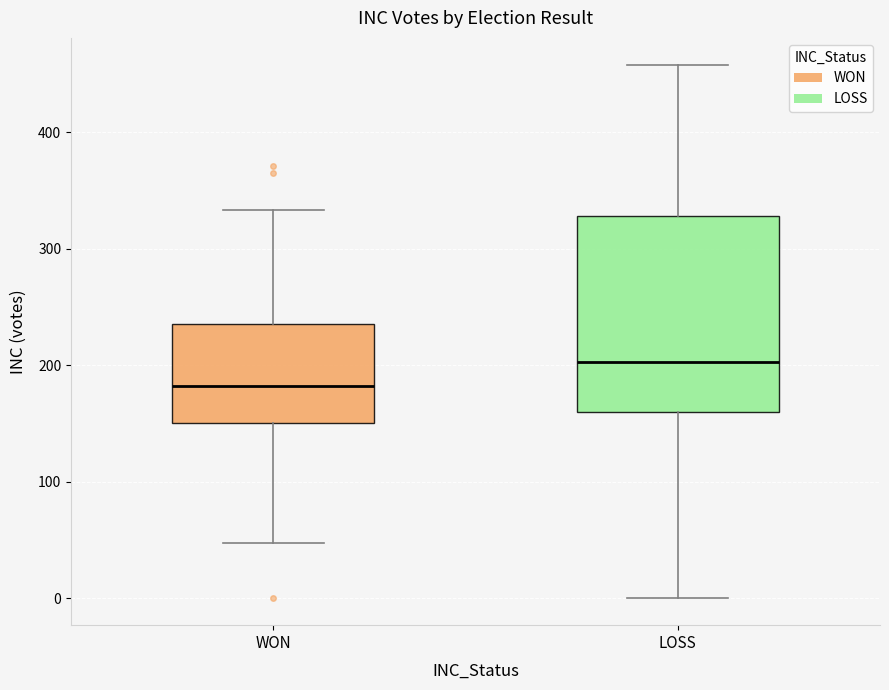

Reading left to right, read every box against the y-axis: the position of its median line, the range the box covers, and the ends of its whiskers. The values are not printed on the chart, so give them approximately, as read against the axis.

WON: median 180, box 150 to 240, whiskers 50 to 330
LOSS: median 200, box 160 to 330, whiskers 0 to 460